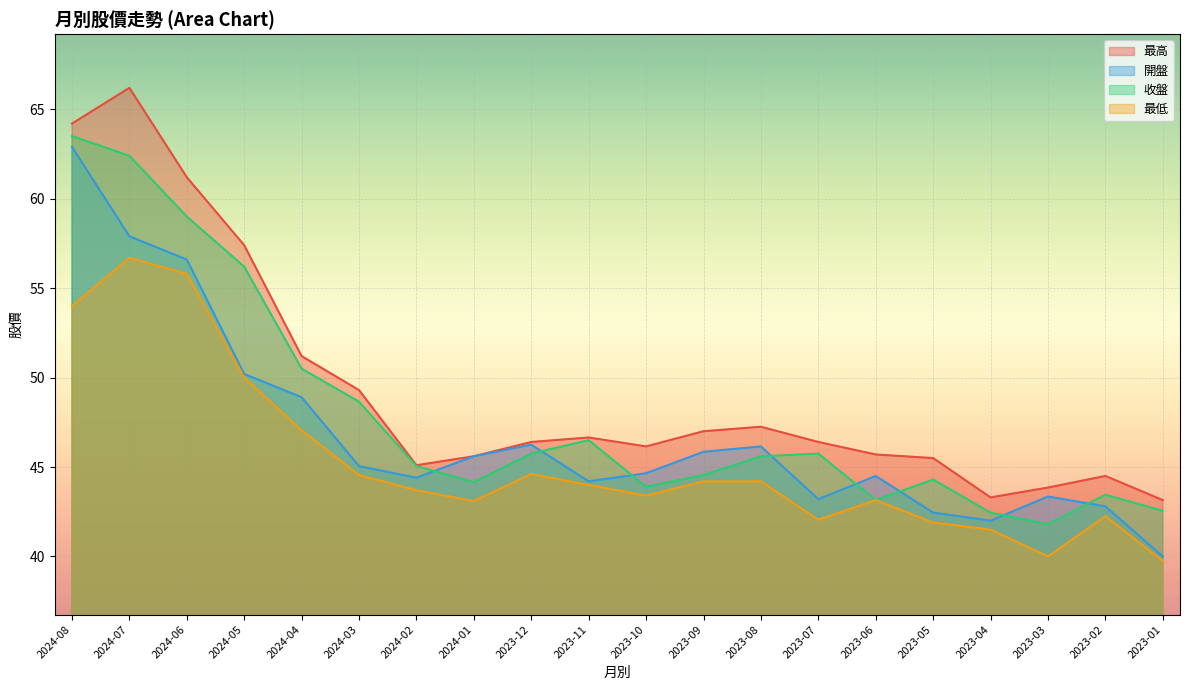

At which label is 開盤 closest to 51?

2024-05